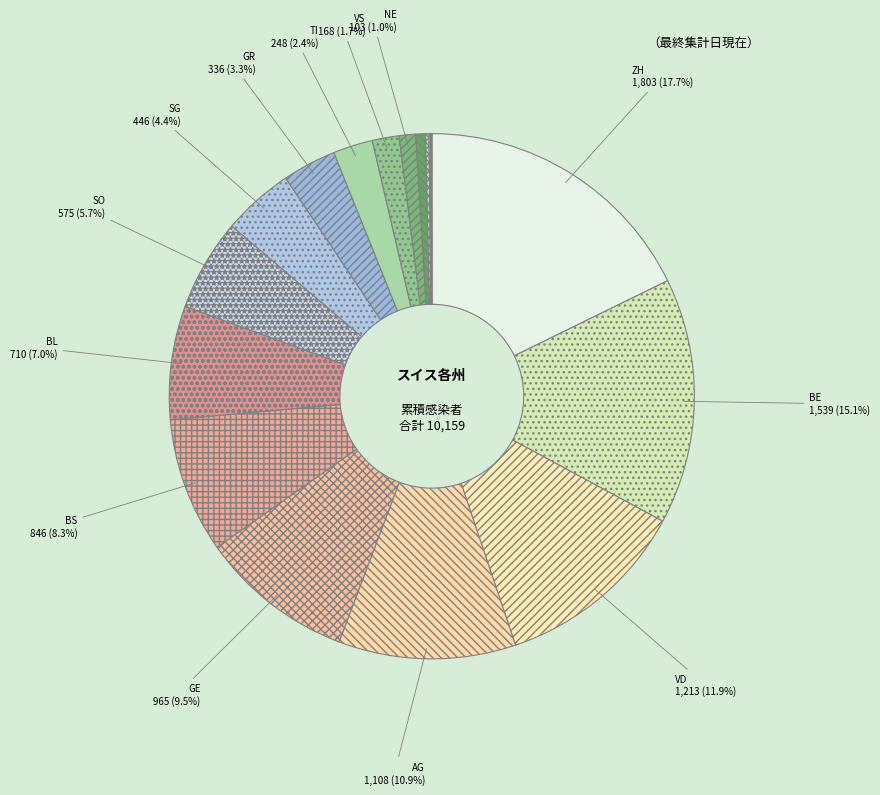

Count the number of slices in the pie.

19